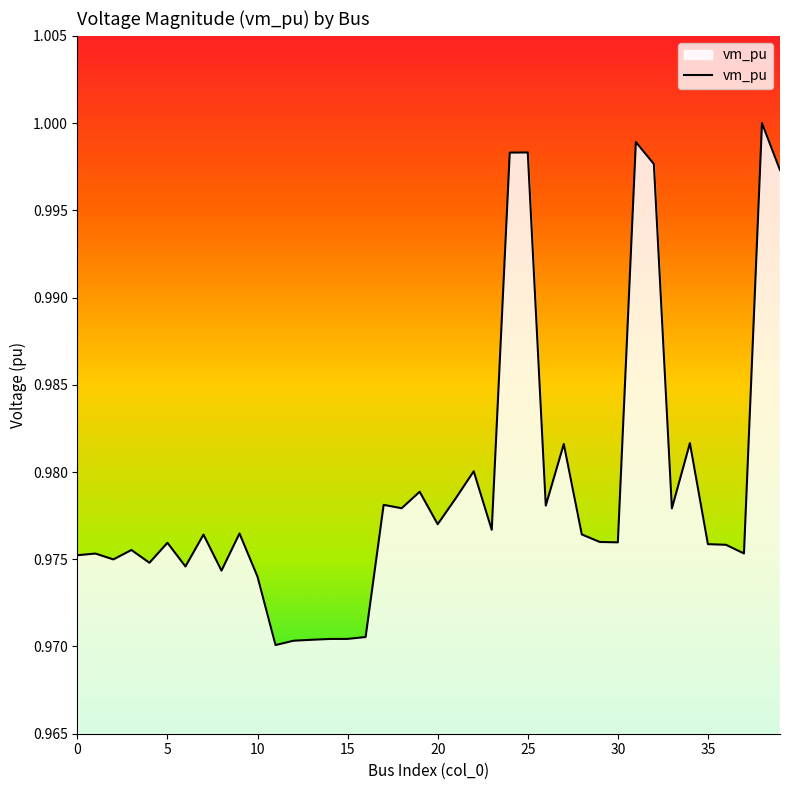

The value at 25 is 1.5. True or false?

False